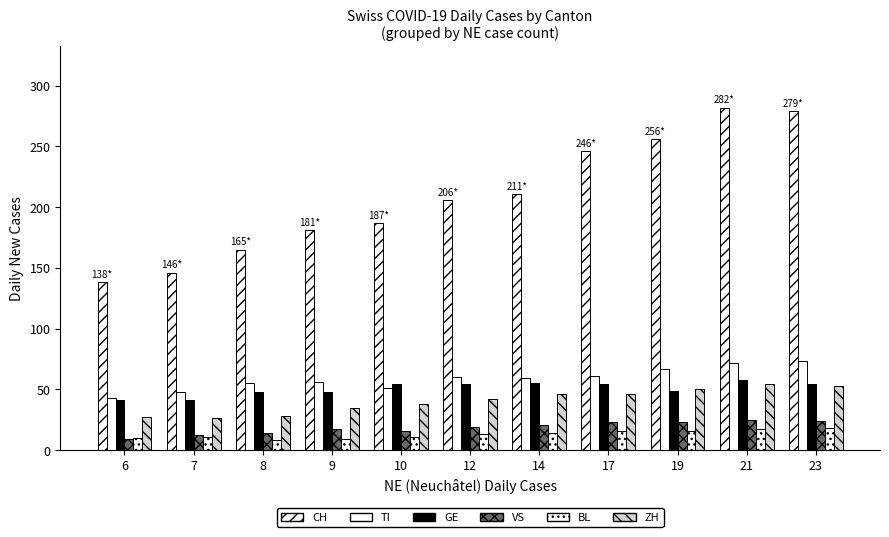

How many series are shown in this chart?

6